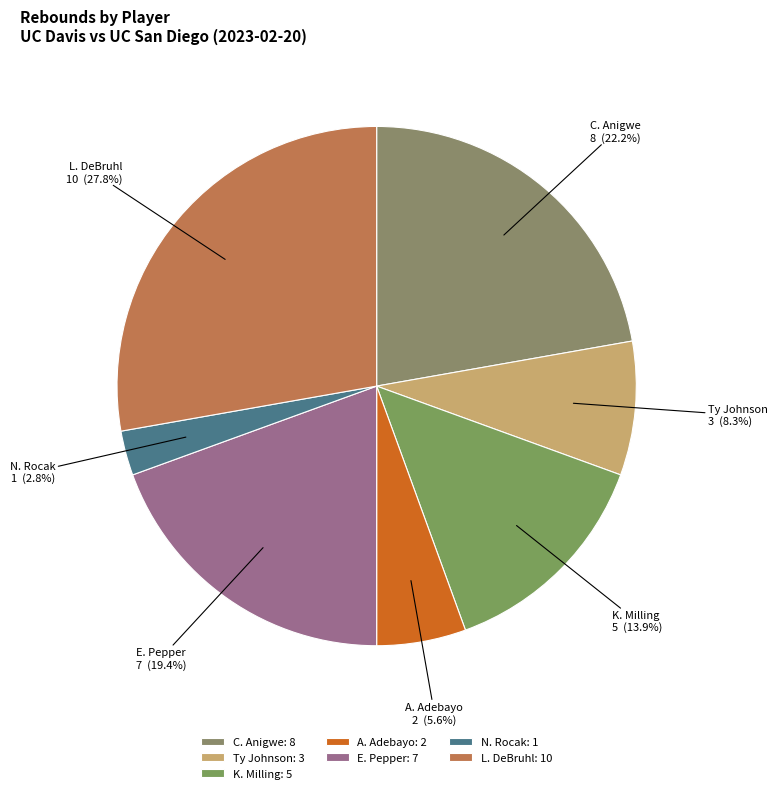

Combined, what portion of the pie is Ty Johnson and K. Milling?

22.2%